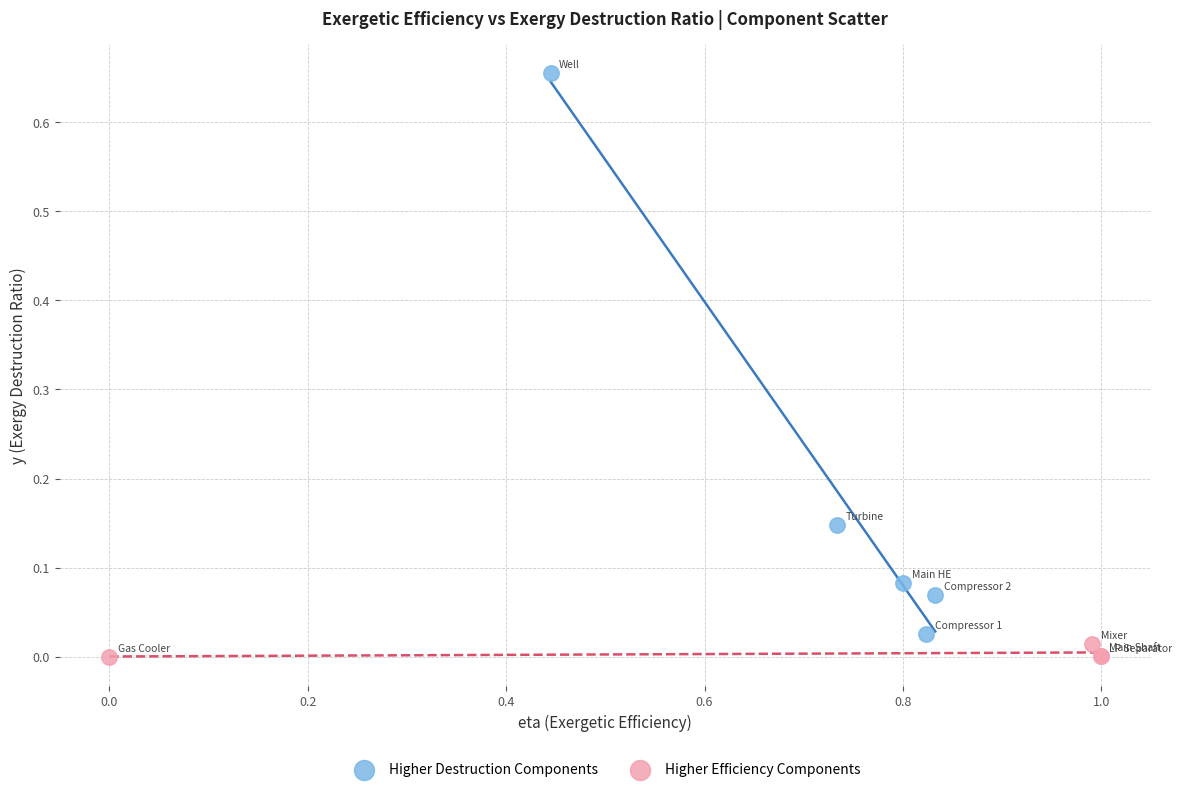

Which series reaches the maximum Y coordinate?

Higher Destruction Components